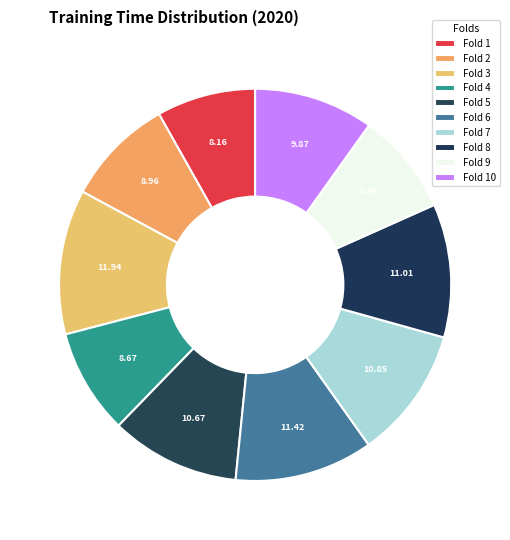

To the nearest percent, what is the average slice percentage?

10%